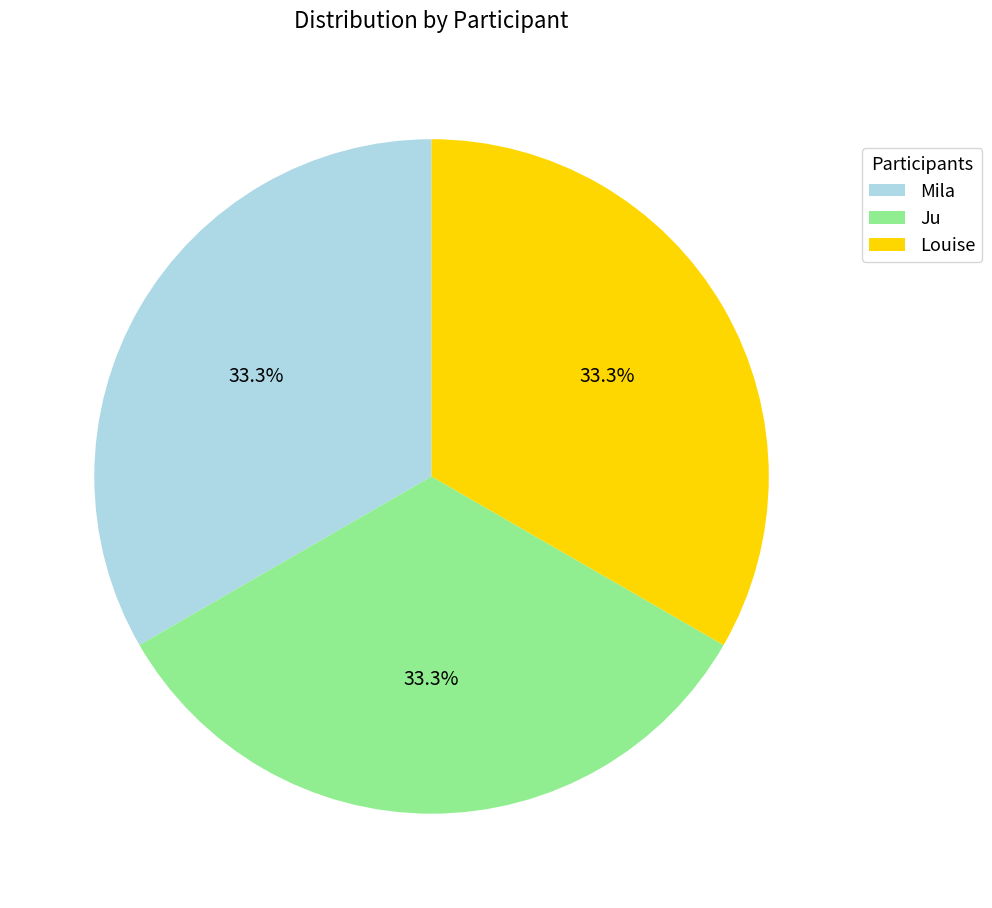

How many segments does this pie chart have?

3